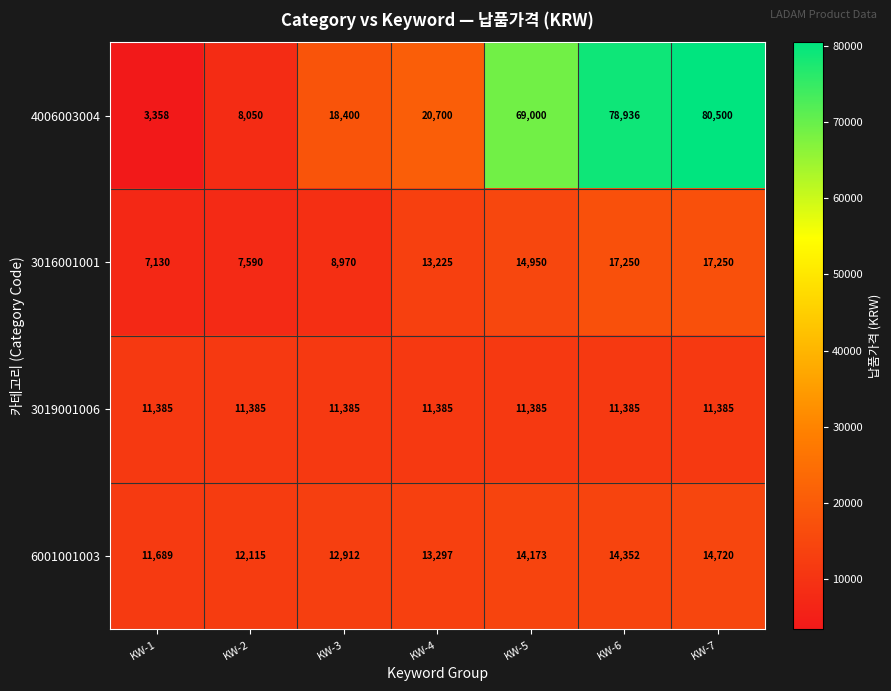

At which label does 6001001003 reach its peak?

KW-7